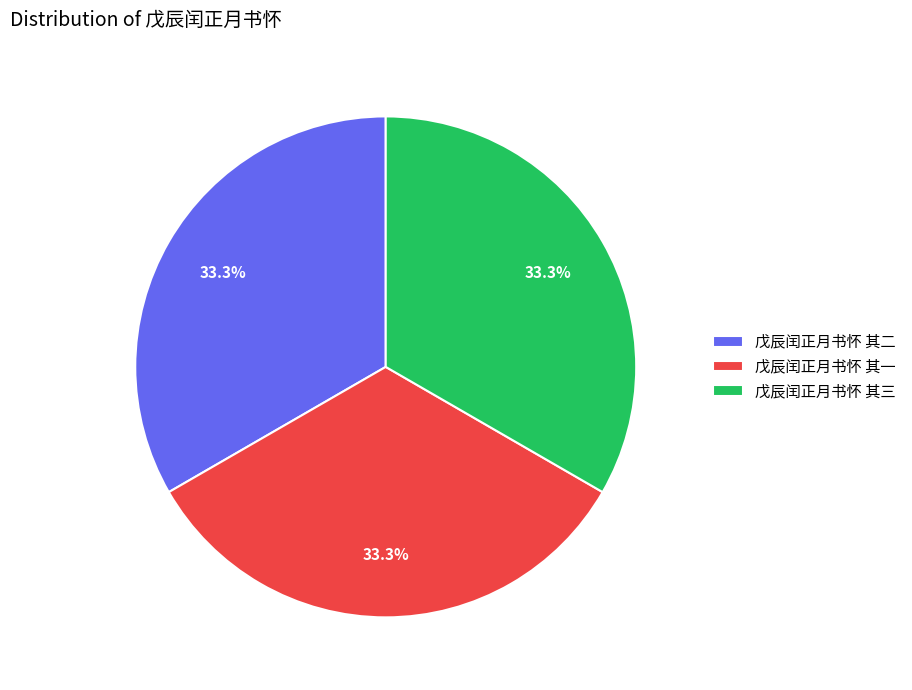

Combined, do 戊辰闰正月书怀 其一 and 戊辰闰正月书怀 其二 account for over 50%?

Yes